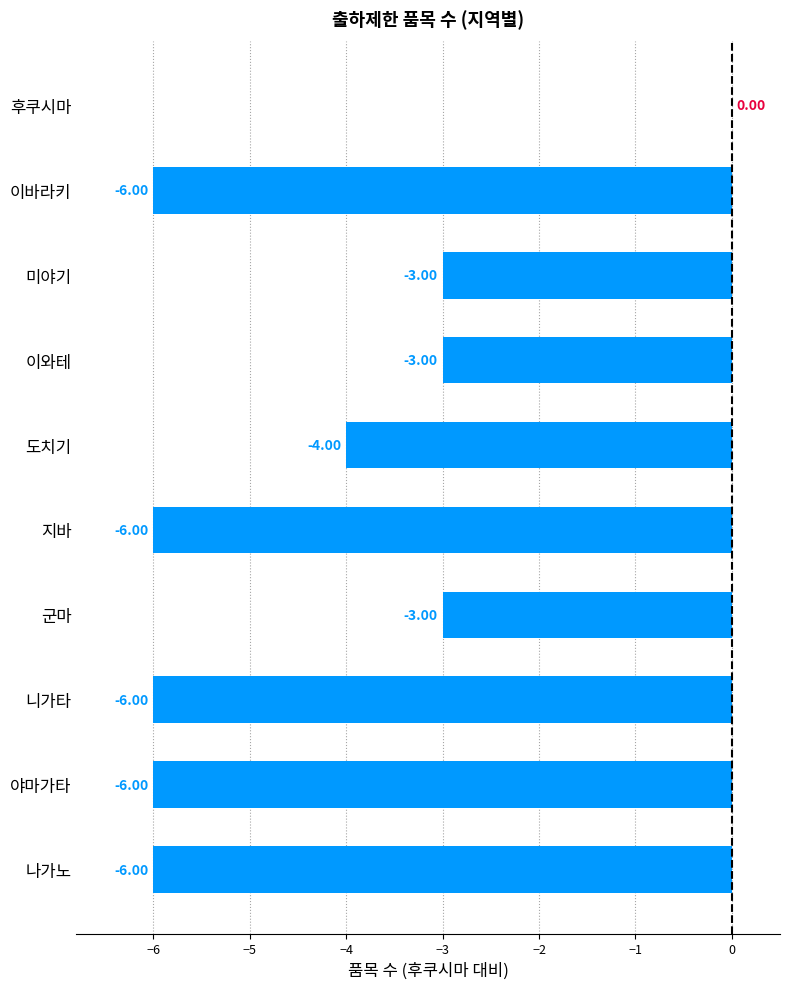

Where is the data nearest to the value -3?

미야기